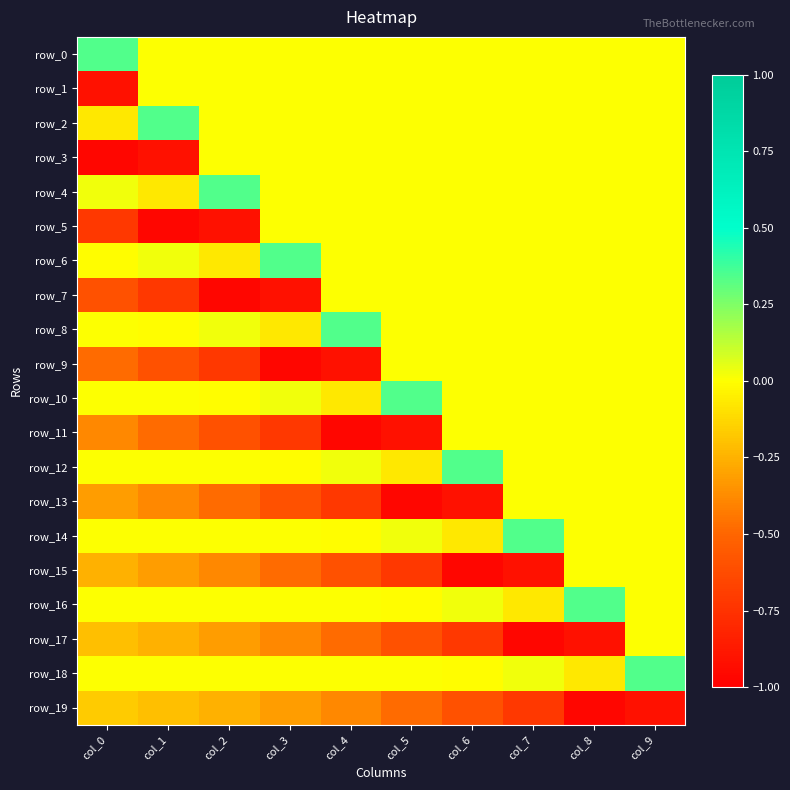

How many values in row_1 are below zero?

1